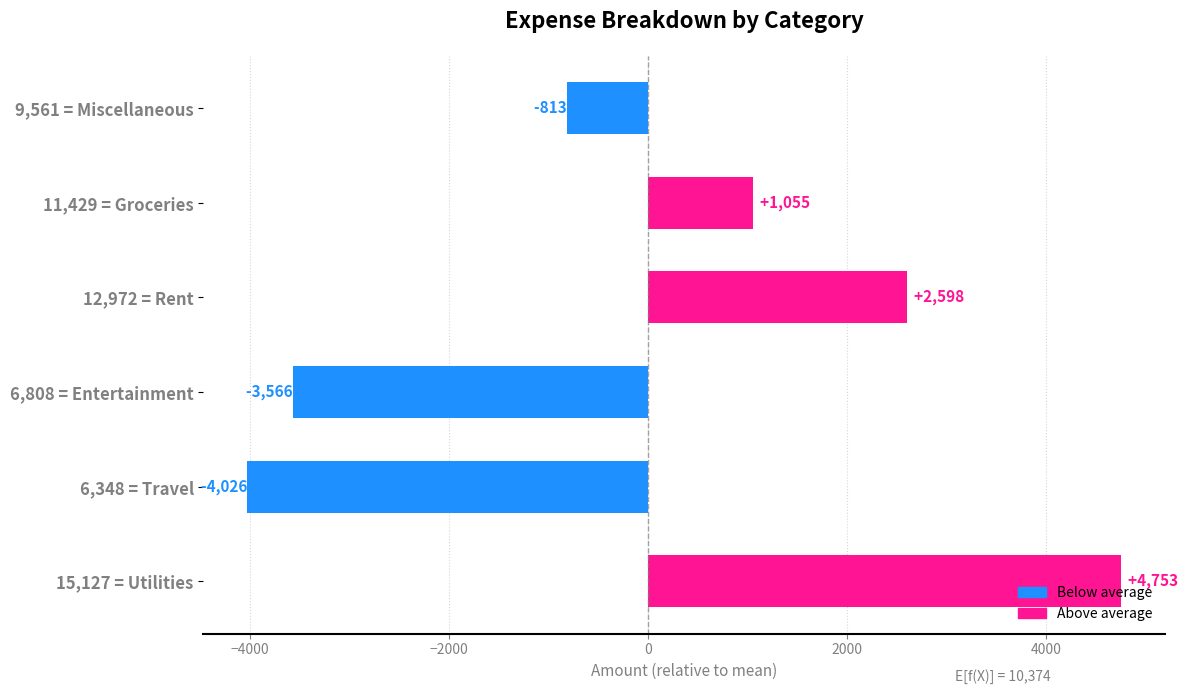

Rank the categories by value from highest to lowest.

15,127 = Utilities, 12,972 = Rent, 11,429 = Groceries, 9,561 = Miscellaneous, 6,808 = Entertainment, 6,348 = Travel